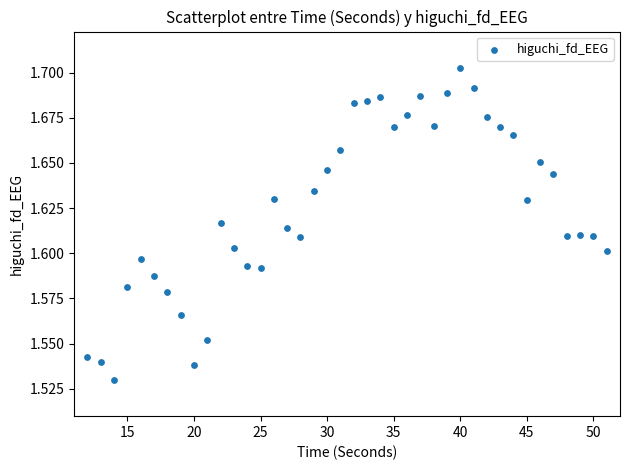

What is the range of X values (max minus min)?

39.0